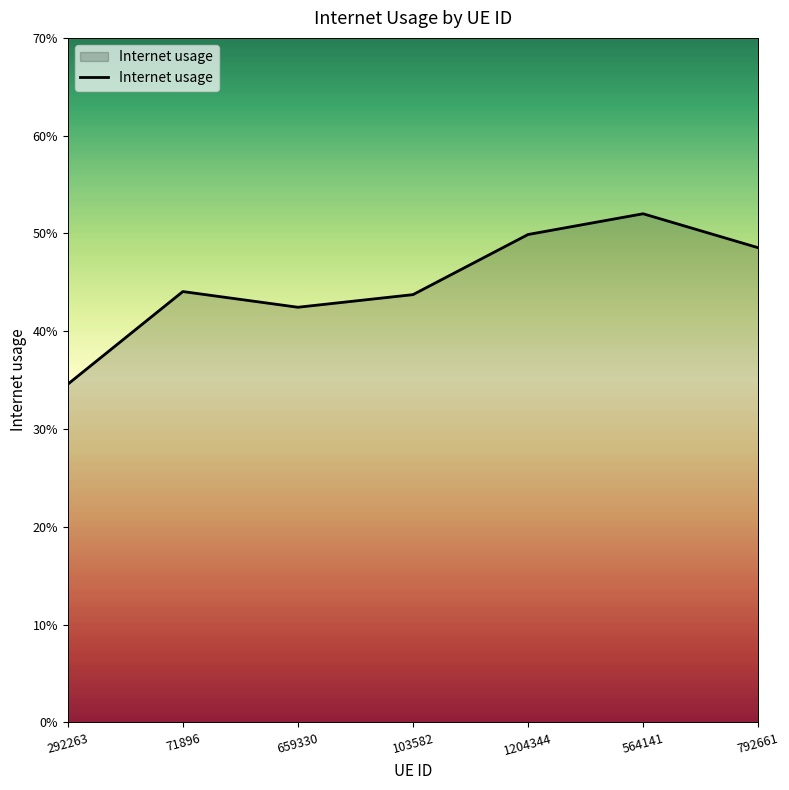

Reading right to left, transcribe all the data shown in this chart.

792661=0.5	564141=0.5	1204344=0.5	103582=0.4	659330=0.4	71896=0.4	292263=0.3